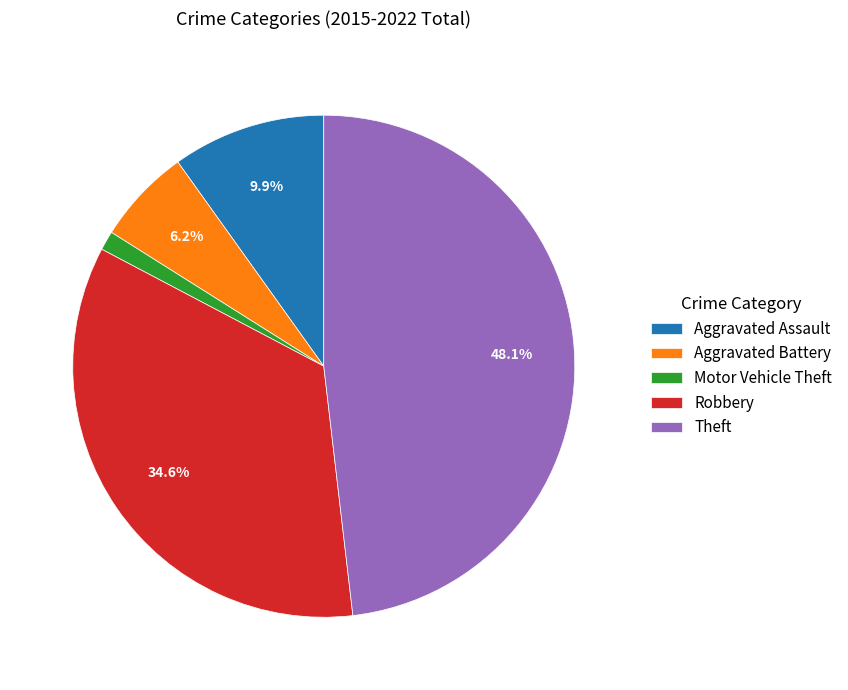

True or false: Aggravated Battery accounts for 1% of the total.

False